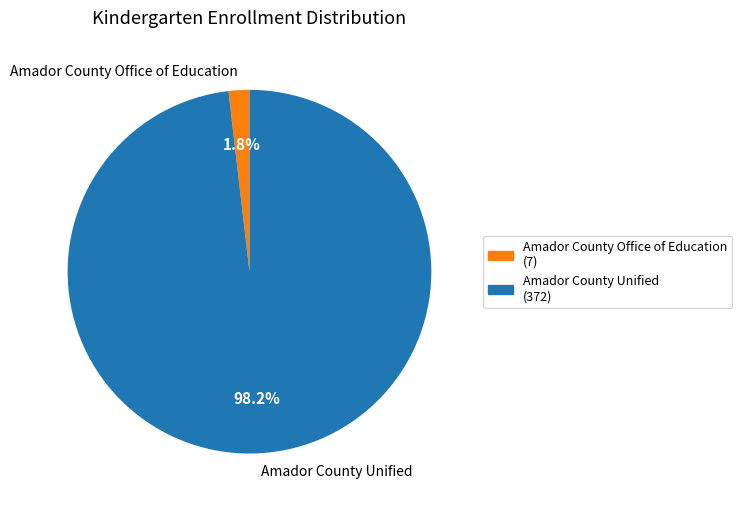

Rank the categories by value from highest to lowest.

Amador County Unified, Amador County Office of Education